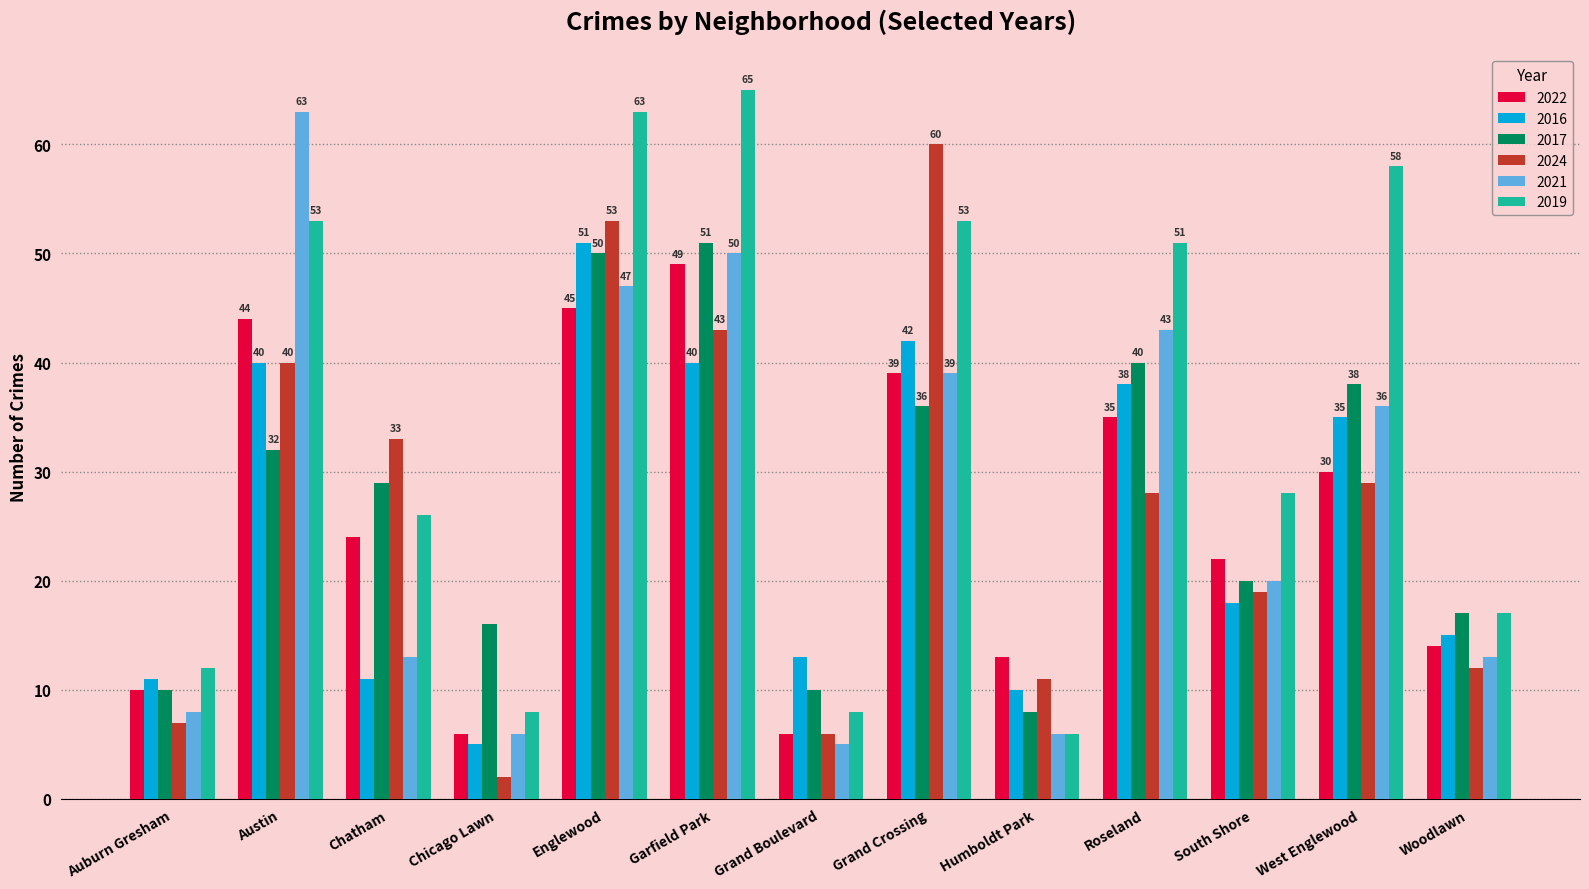

Does the chart contain stacked bars?

No